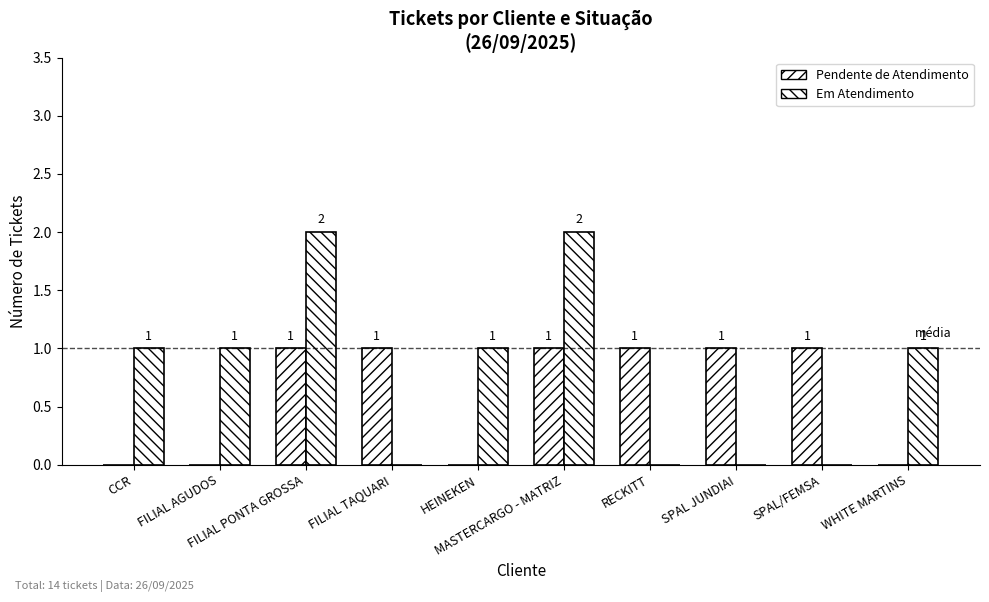

Reading left to right, what are all the values shown in this chart?

Pendente de Atendimento: 0	0	1	1	0	1	1	1	1	0
Em Atendimento: 1	1	2	0	1	2	0	0	0	1